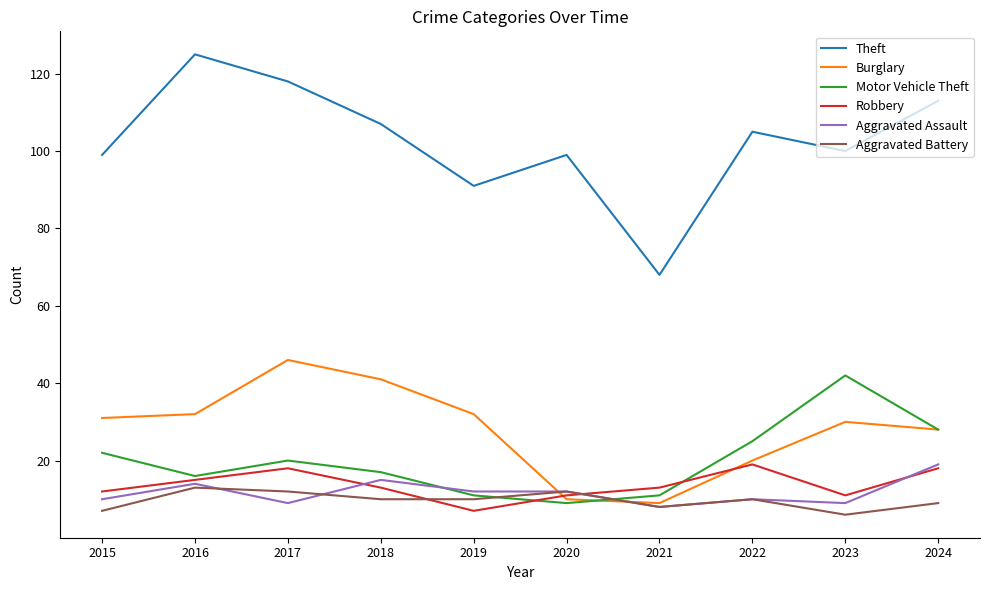

At which category does the chart reach its peak across all series?

2016